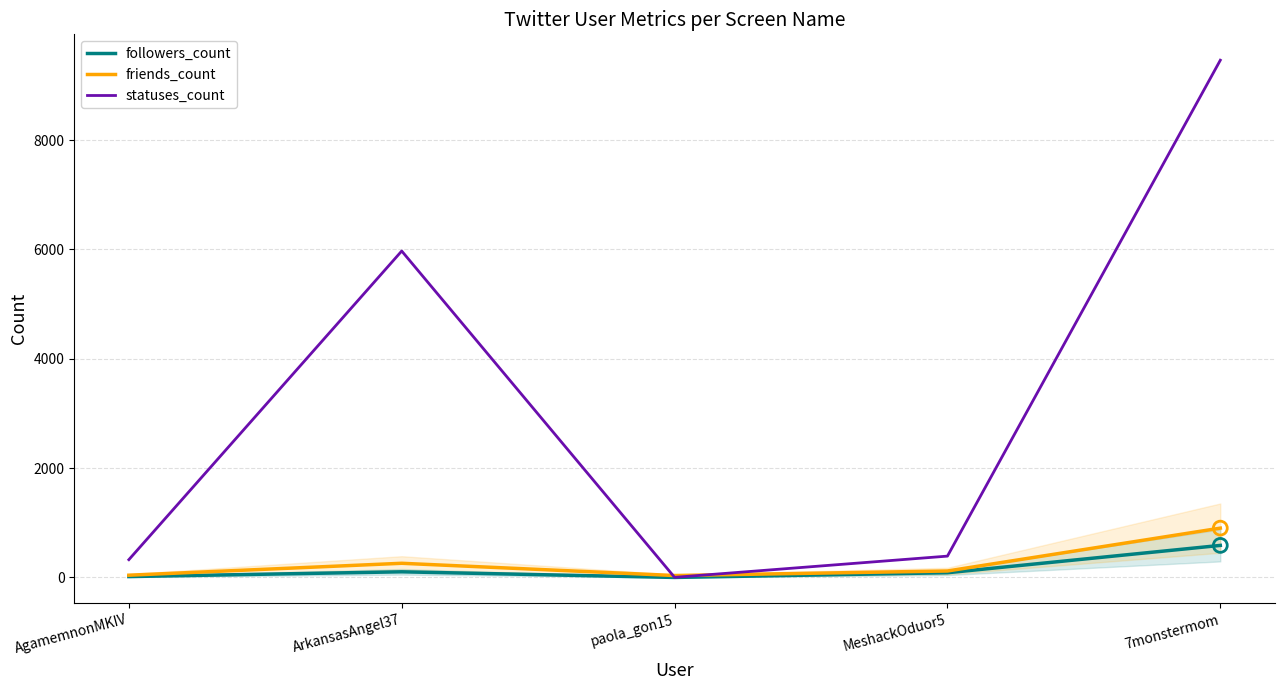

Which series has the largest Y range (max minus min)?

statuses_count